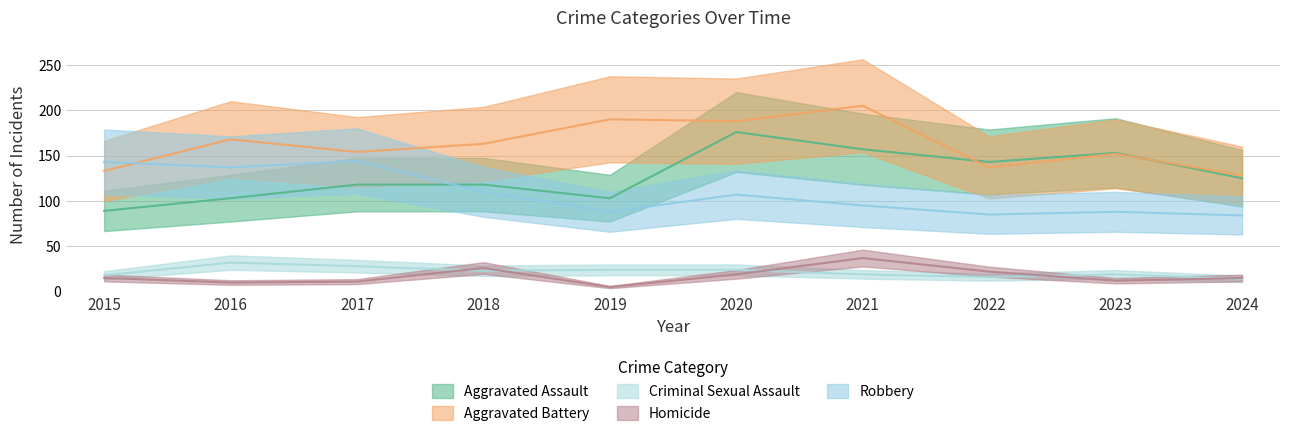

Where is the first local minimum for Aggravated Battery?

2017